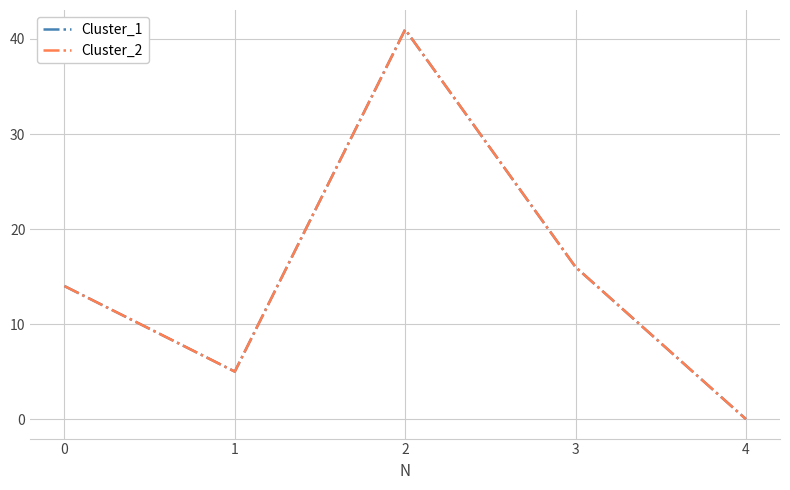

List the series in order of their peak value, highest first.

Cluster_1, Cluster_2